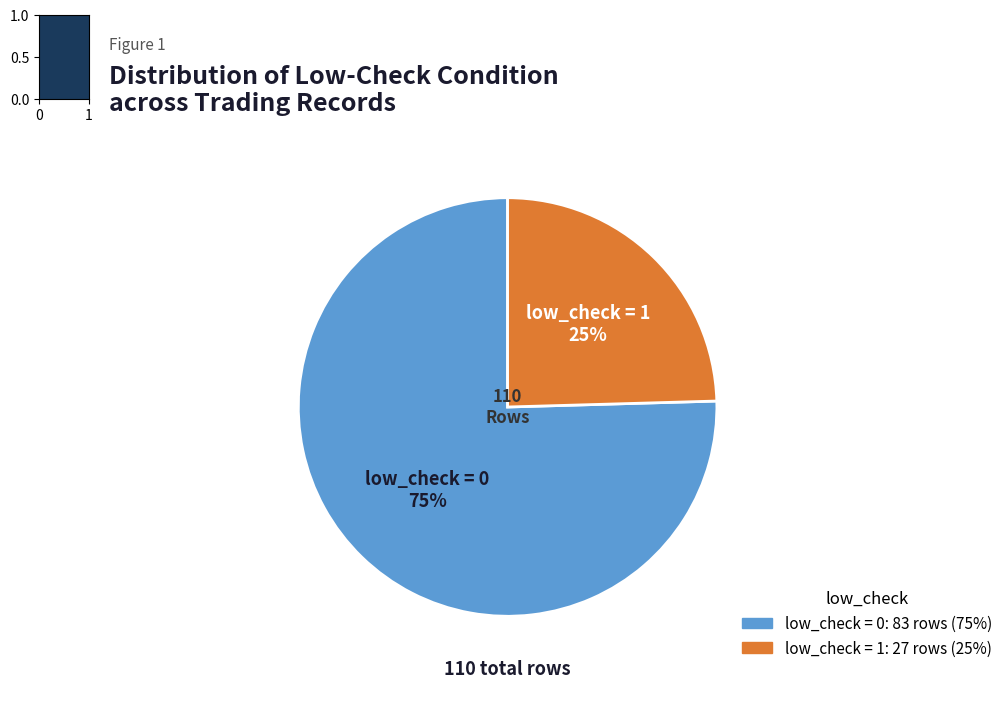

True or false: low_check = 0 accounts for 89% of the total.

False